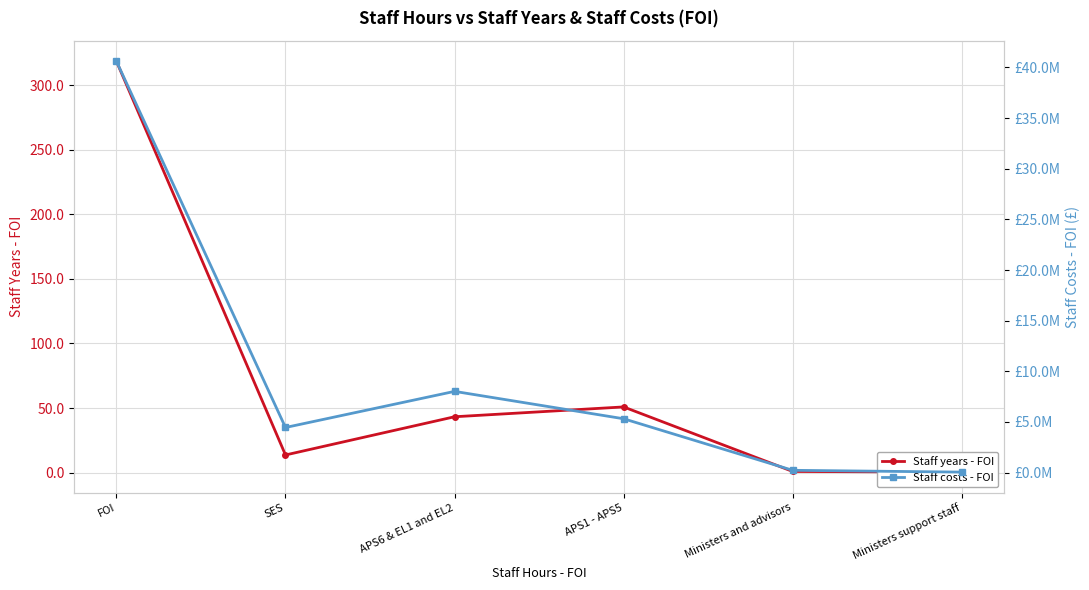

The value of Staff years - FOI at FOI is 318.4. True or false?

True